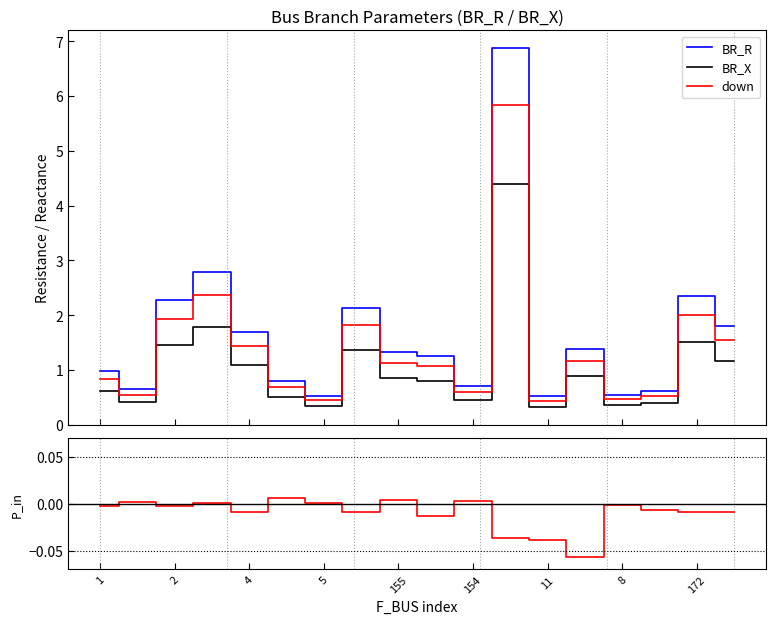

Is the value of BR_R at 1 greater than the value of BR_X at 15?

Yes